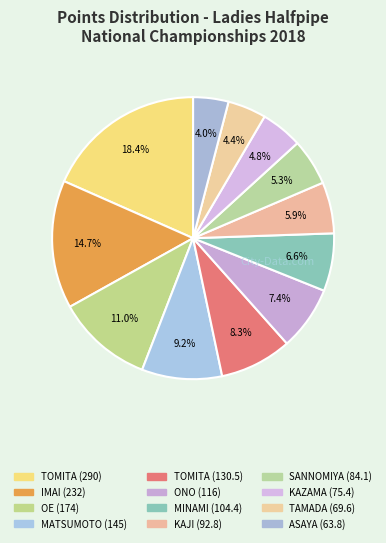

Is there any slice that represents more than half of the pie?

No